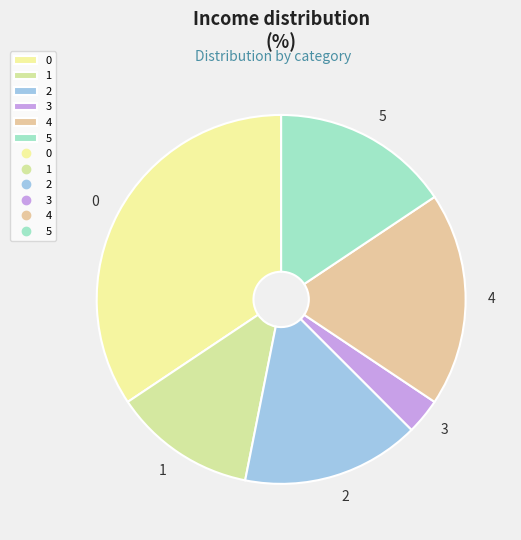

Is there a majority slice in this chart?

No